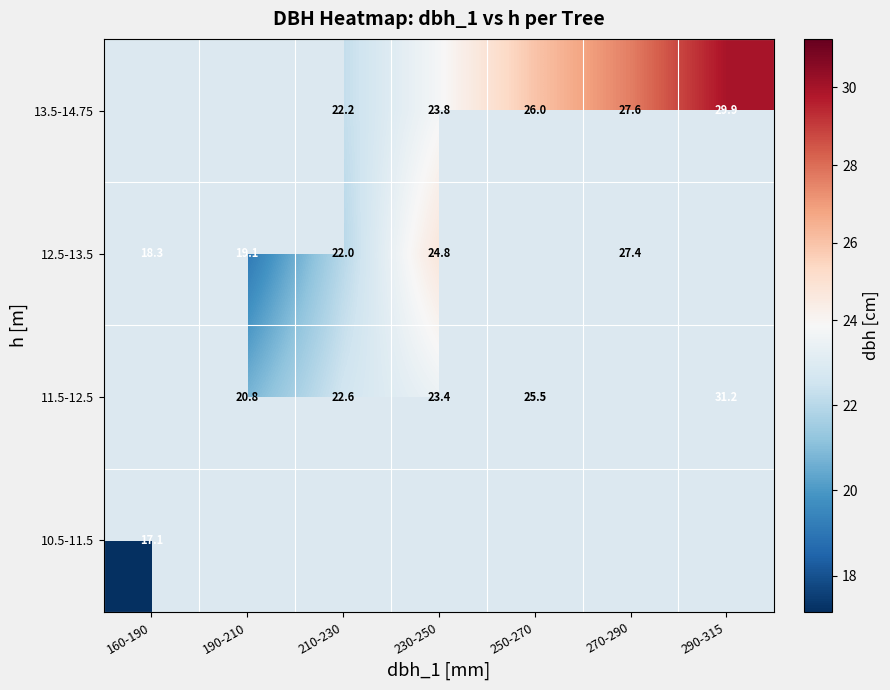

Rank the series at 190-210 from lowest to highest value.

12.5-13.5, 13.5-14.75, 10.5-11.5, 11.5-12.5